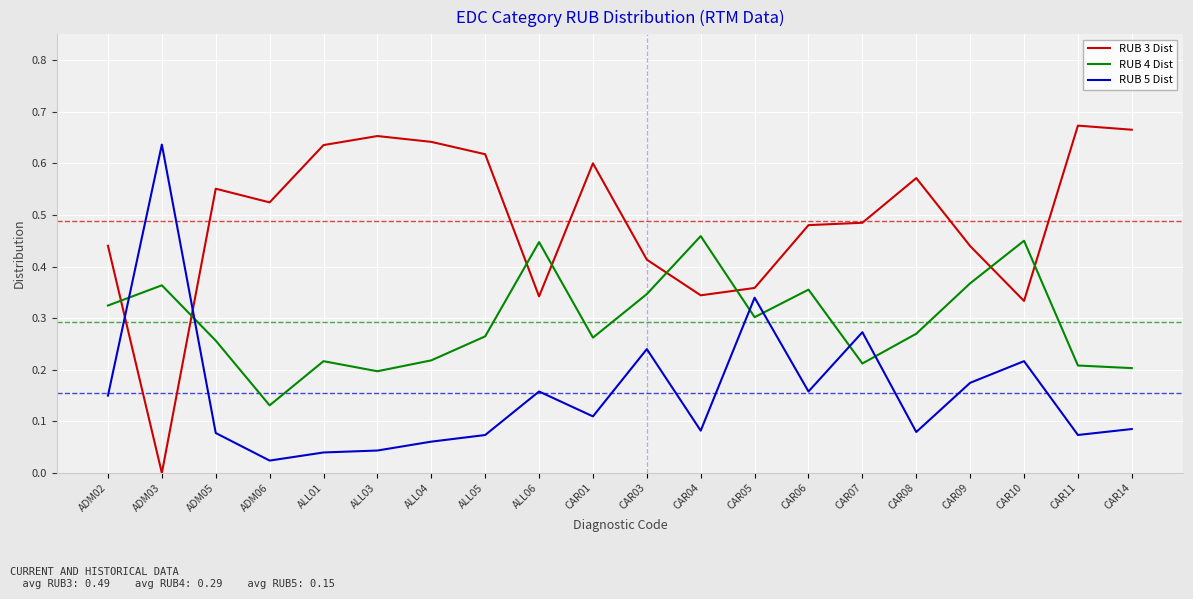

Which series has the largest total across all categories?

RUB 3 Dist